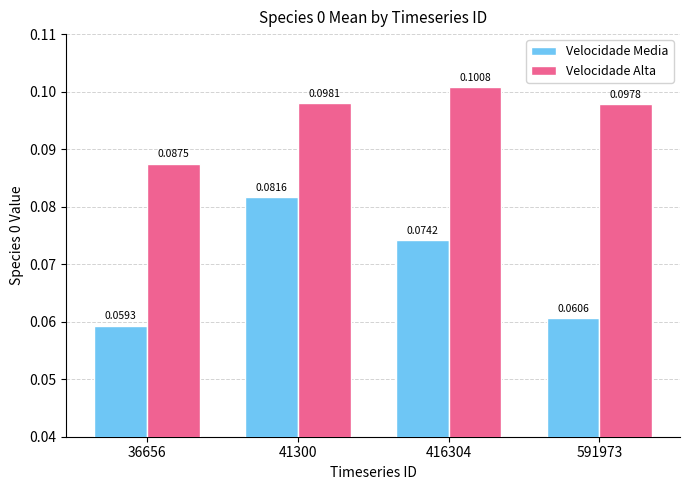

Which series has the largest total across all categories?

Velocidade Alta